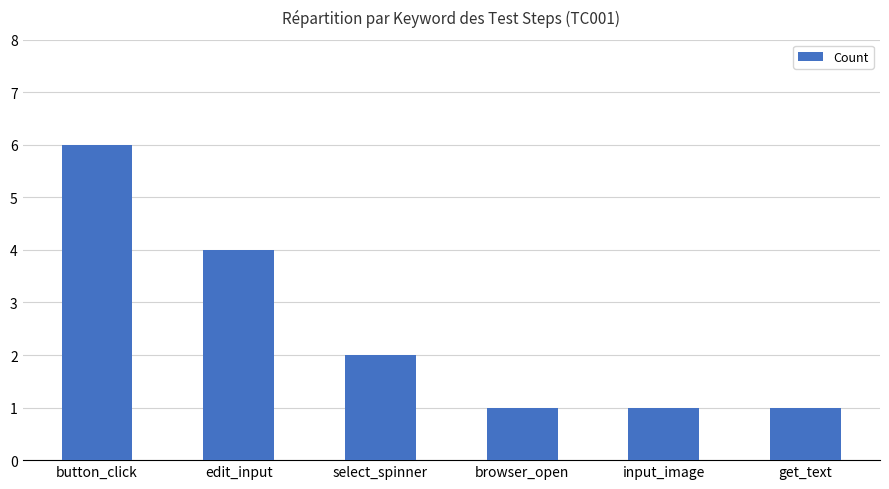

Reading left to right, extract all data points from this chart.

6	4	2	1	1	1